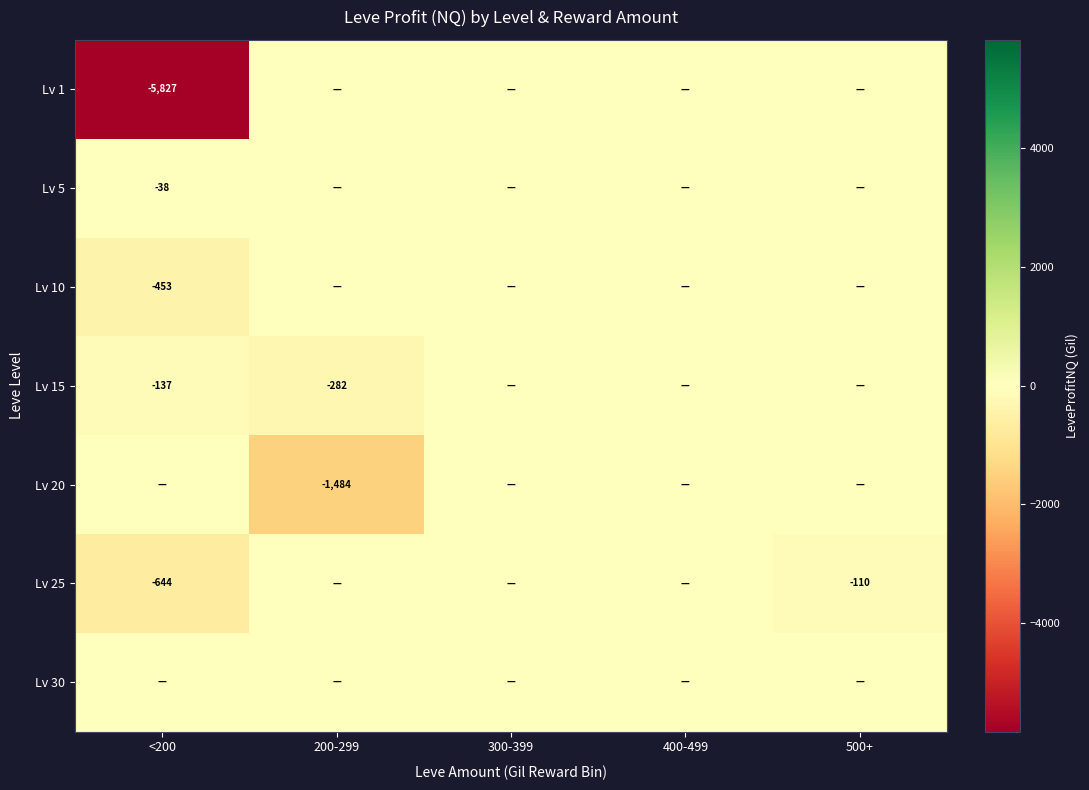

At which category is the sum across all series the highest?

300-399